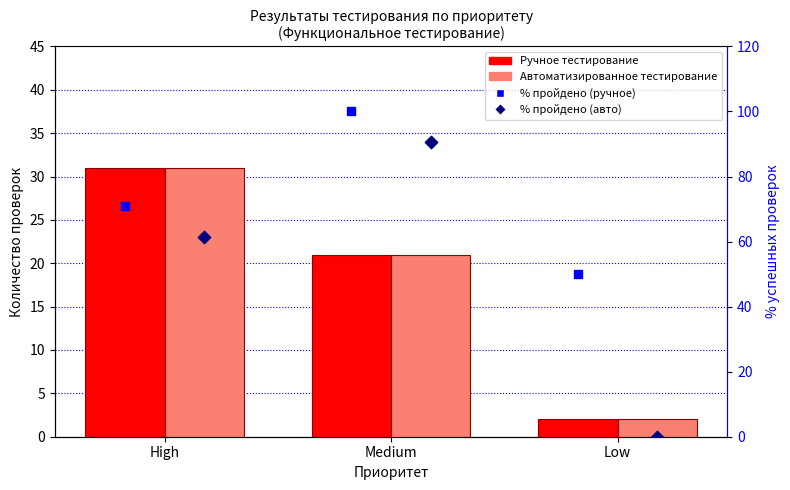

Which series has the largest total across all categories?

% пройдено (ручное)